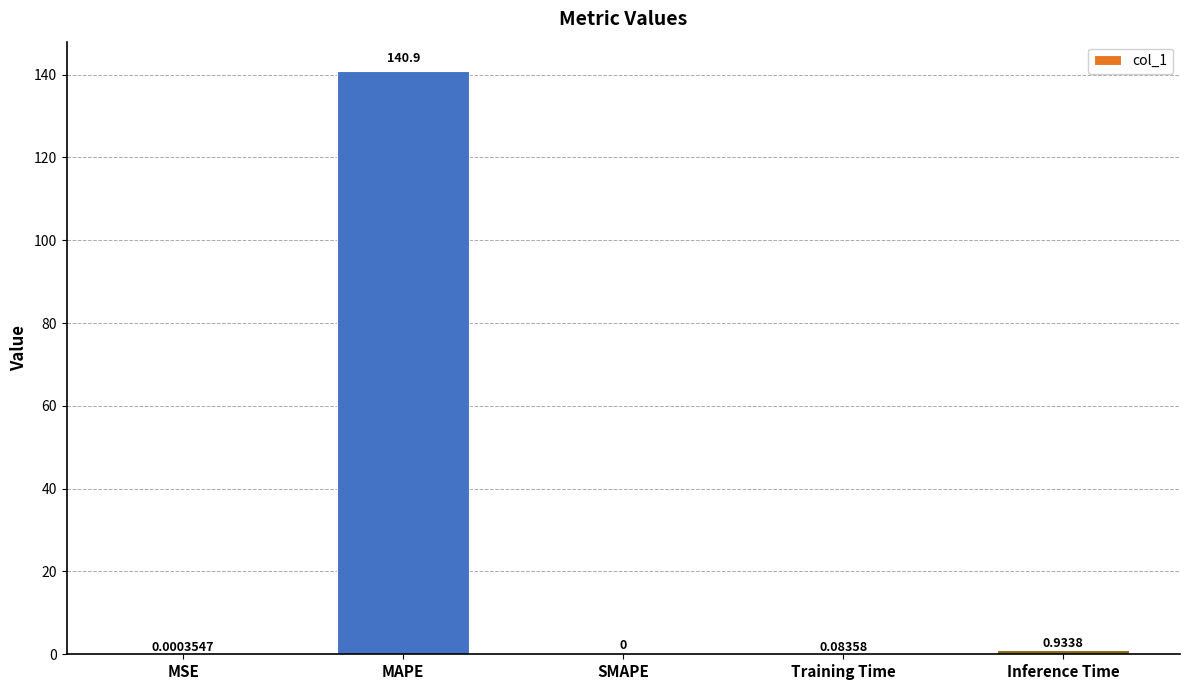

Where is the data nearest to the value 70?

Inference Time